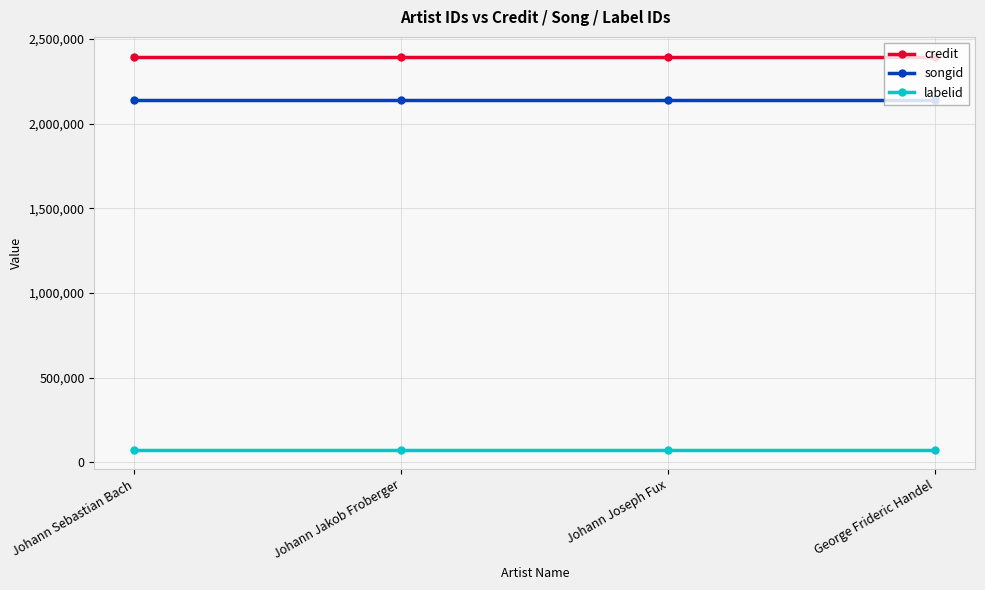

What is the label of the 2nd point from the left?

Johann Jakob Froberger